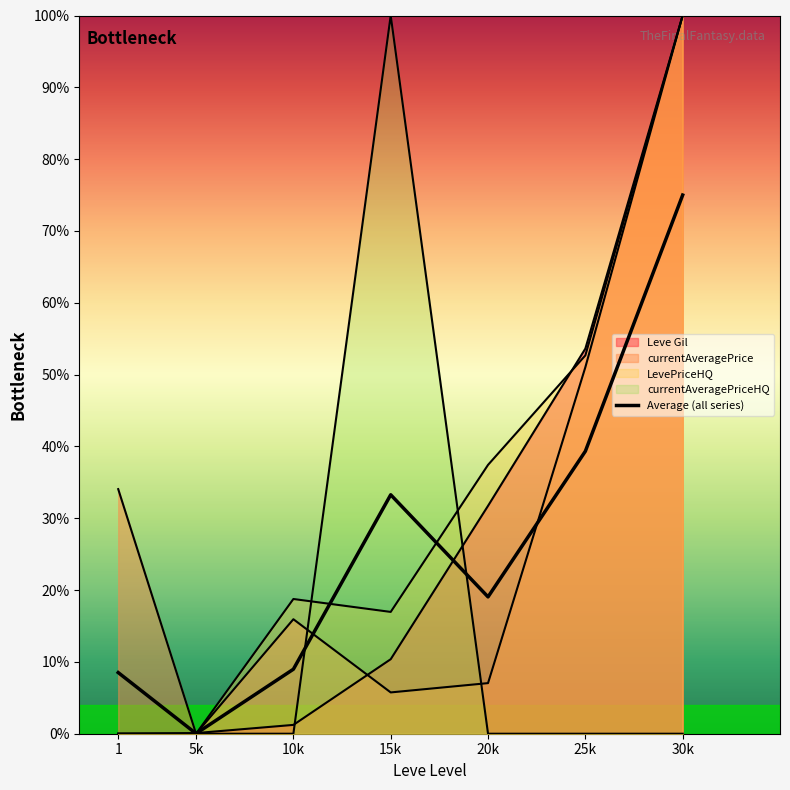

The value at 5k is 0.0. True or false?

False